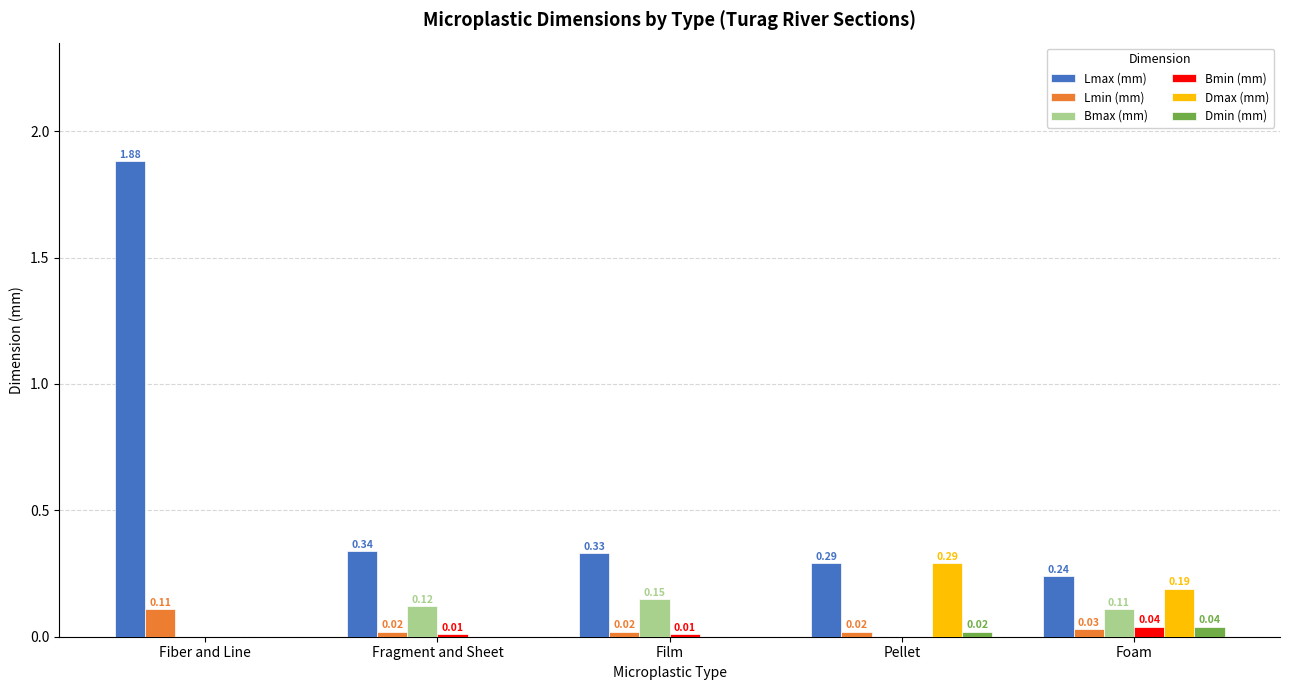

What is the sum of all Dmax (mm) values?

0.5